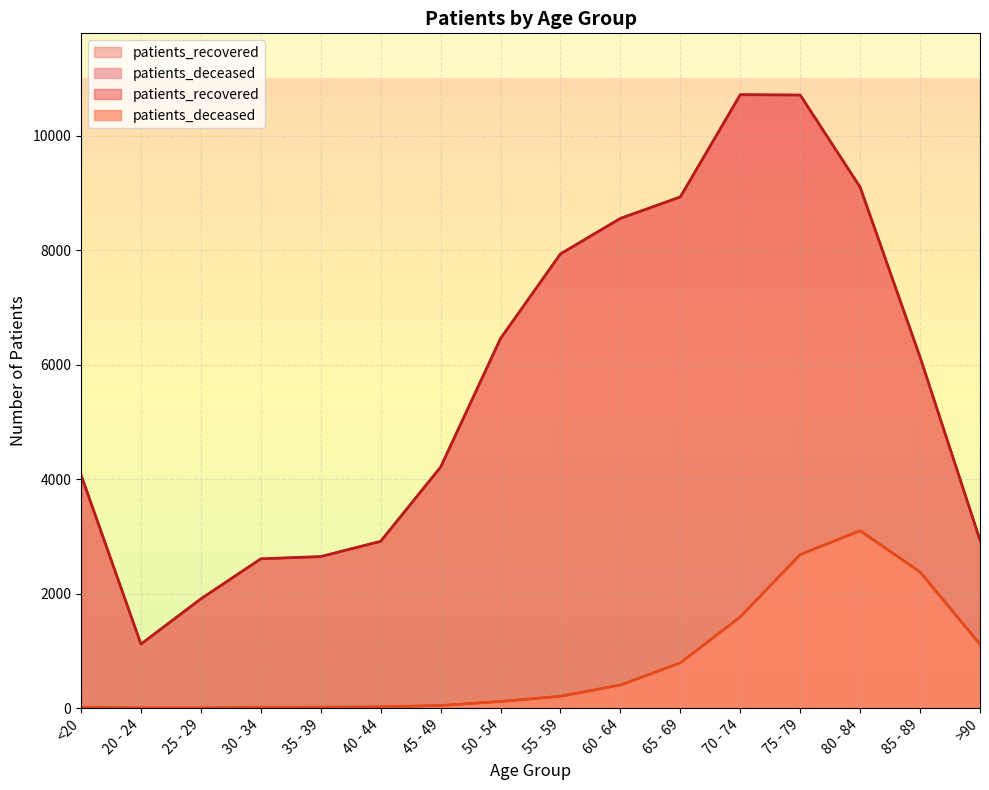

What is the label of the 10th point from the left?

60 - 64